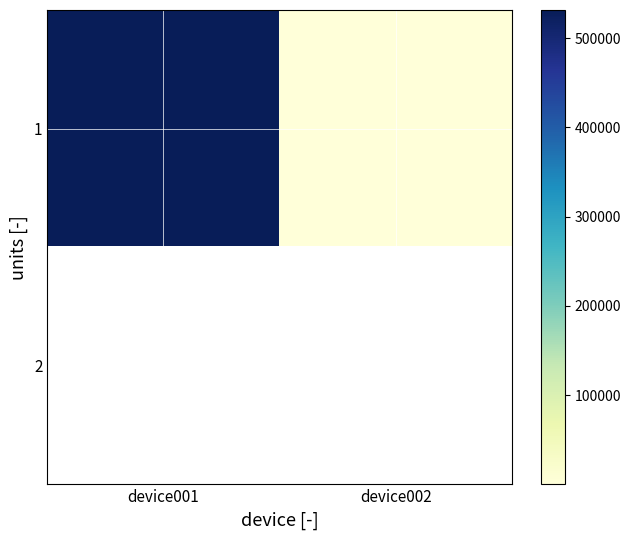

What is the highest value of the 1 series?

531556.0